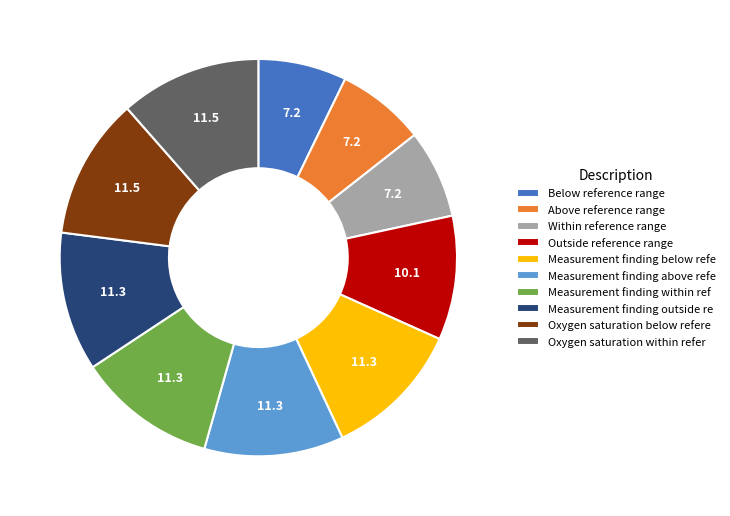

Does Measurement finding below refe represent more than half of the total?

No